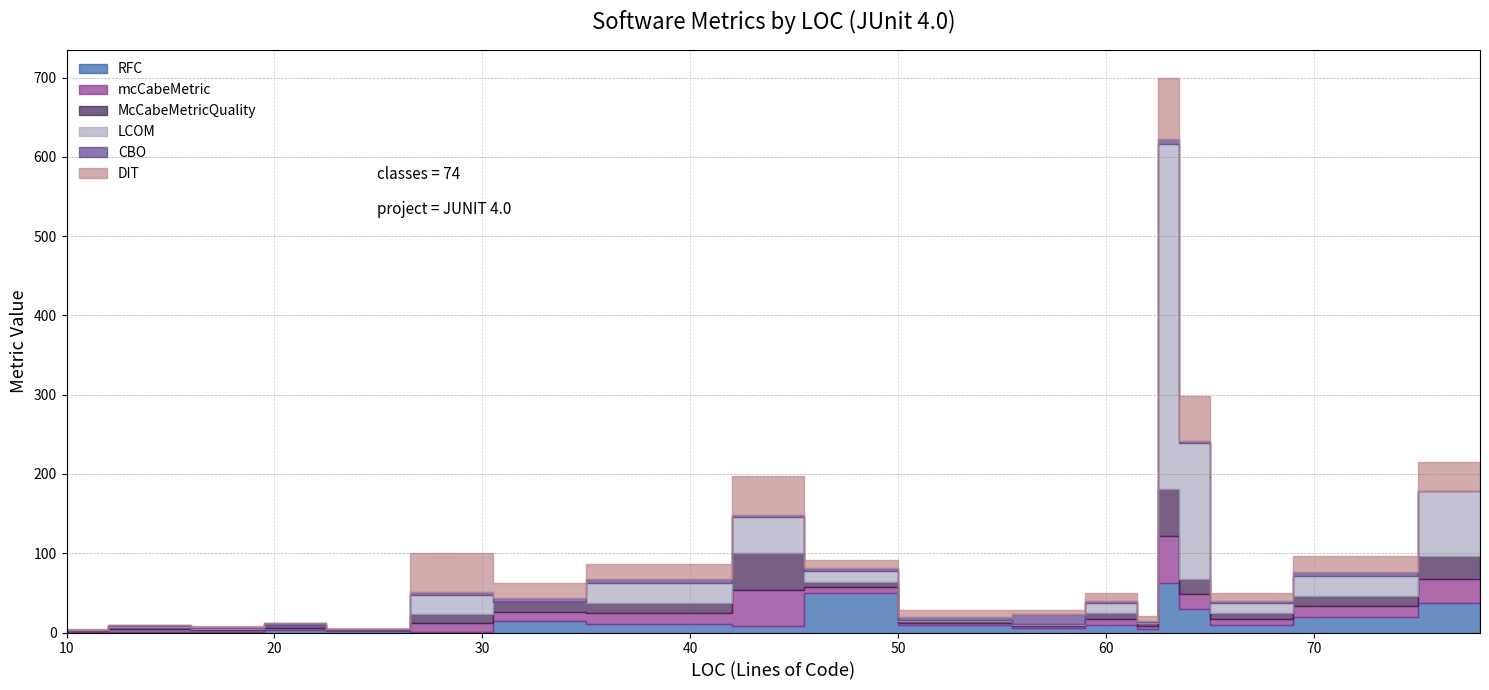

What is the value of the LCOM point at the 16th from the left?

435